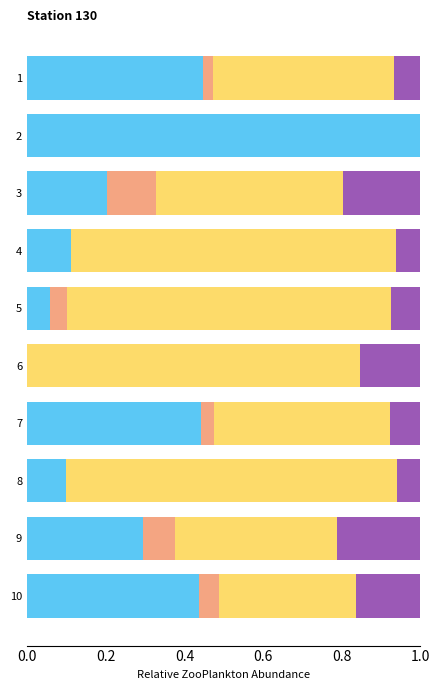

What is the total value across all series at 1?

1.0